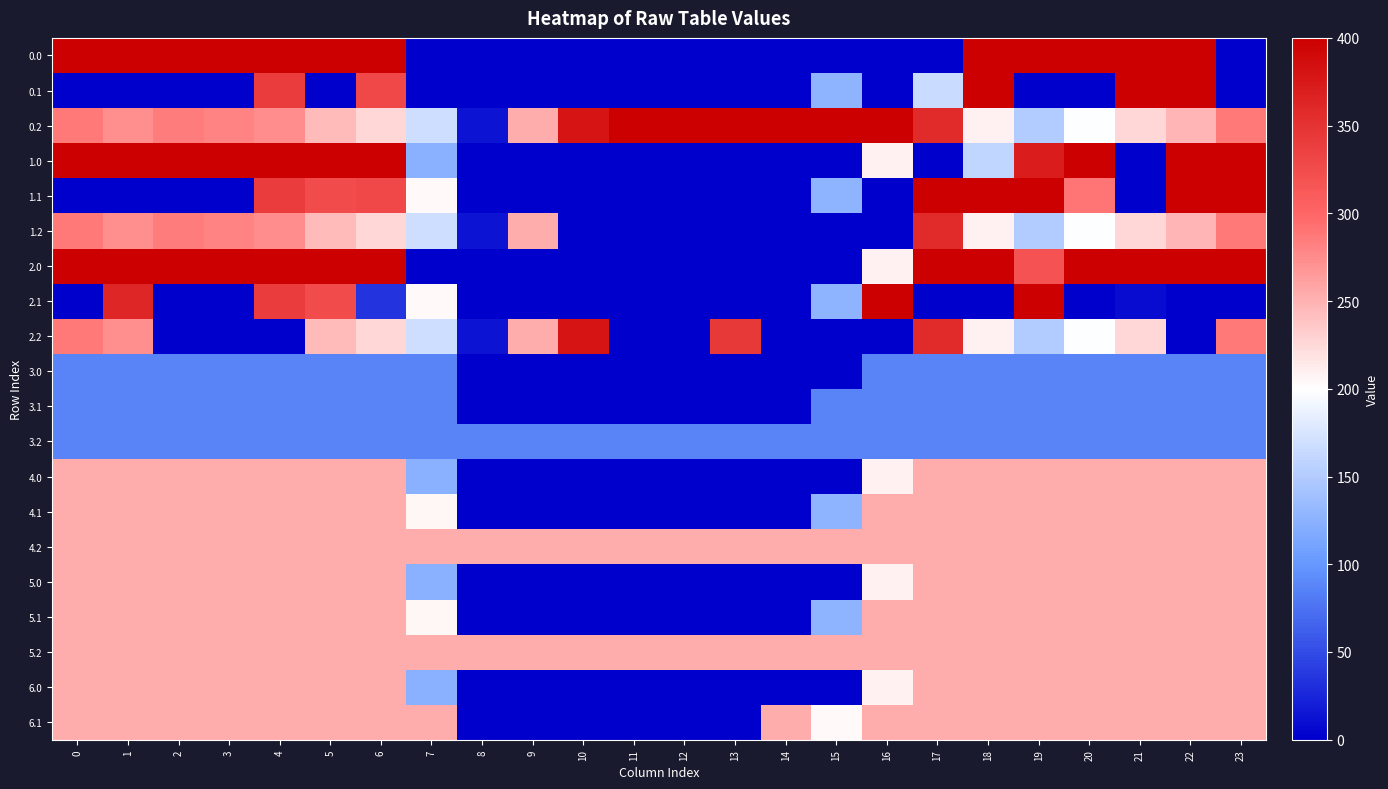

What is the spread (max minus min) of values at 8?

254.0